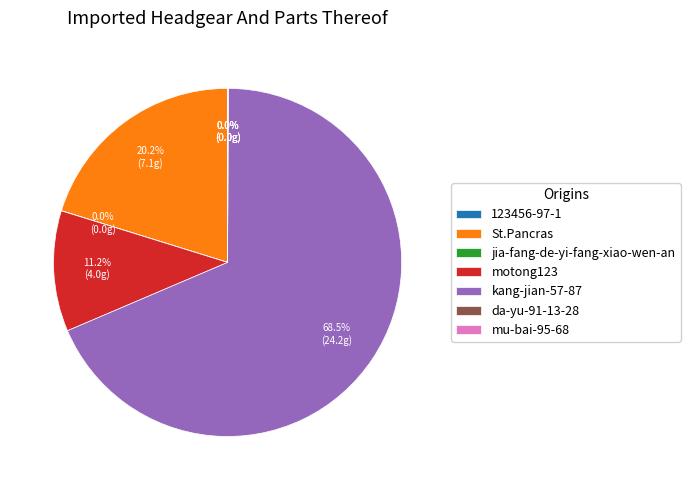

Which has a higher value, St.Pancras or motong123?

St.Pancras